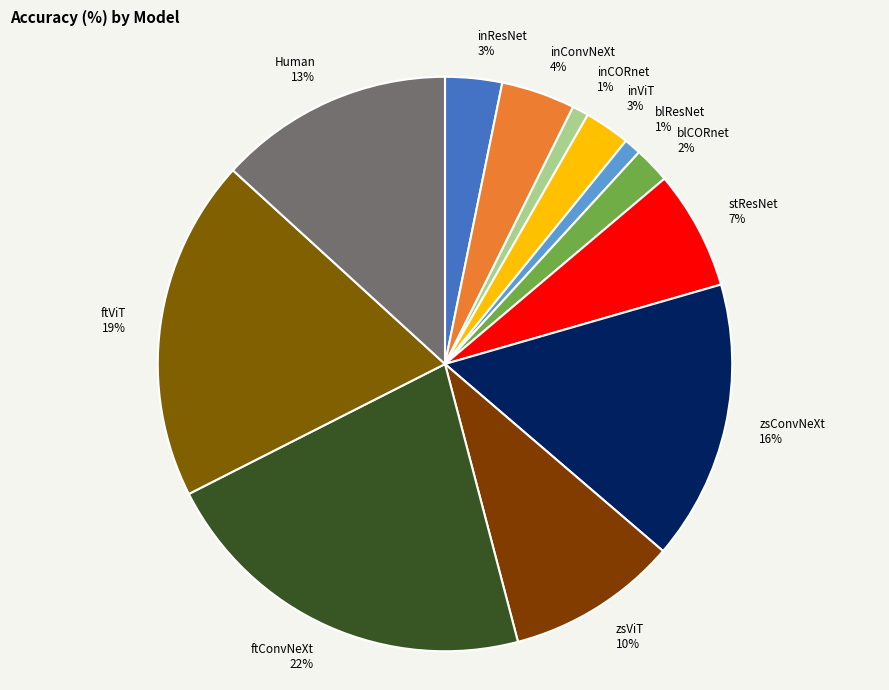

What is the largest slice in the pie chart?

ftConvNeXt